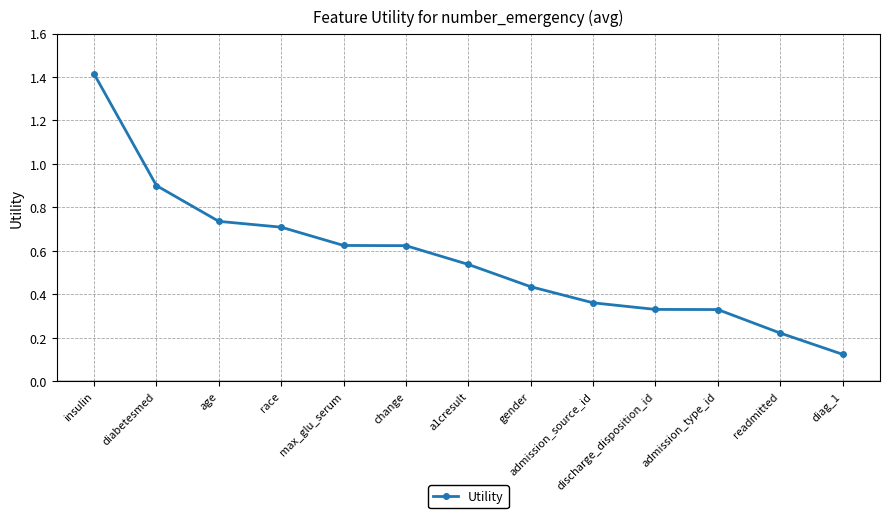

What is the sum of the values at race and age?

1.4